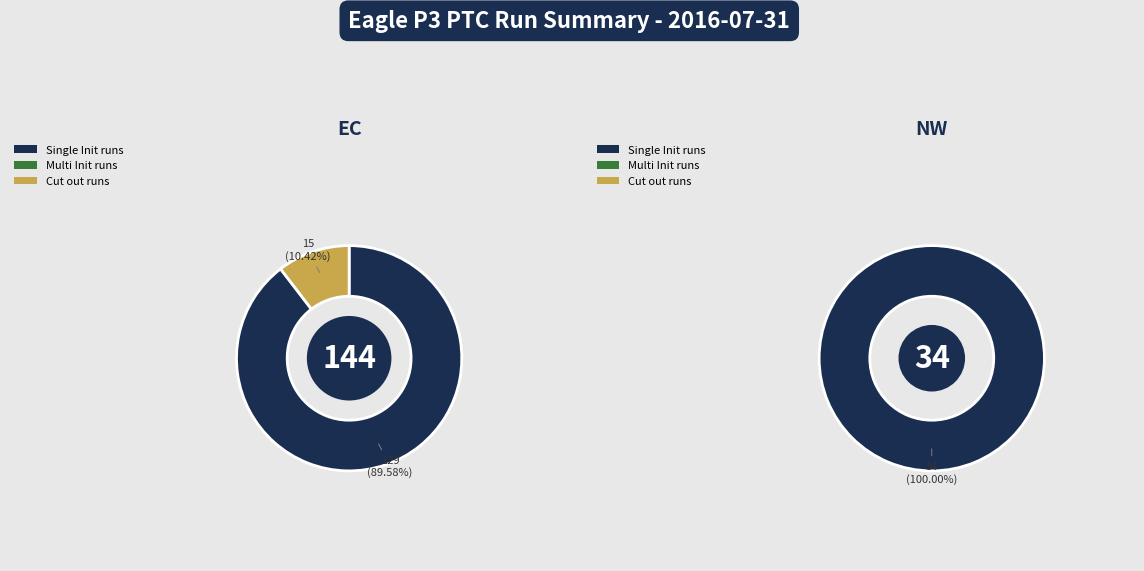

Which has a higher value, Cut out runs or Multi Init runs?

Cut out runs